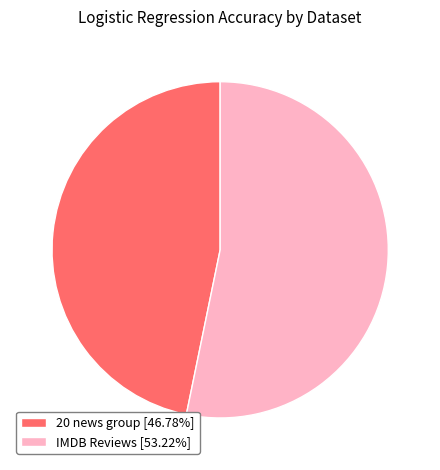

Do 20 news group [46.78%] and IMDB Reviews [53.22%] together represent more than half of the pie?

Yes